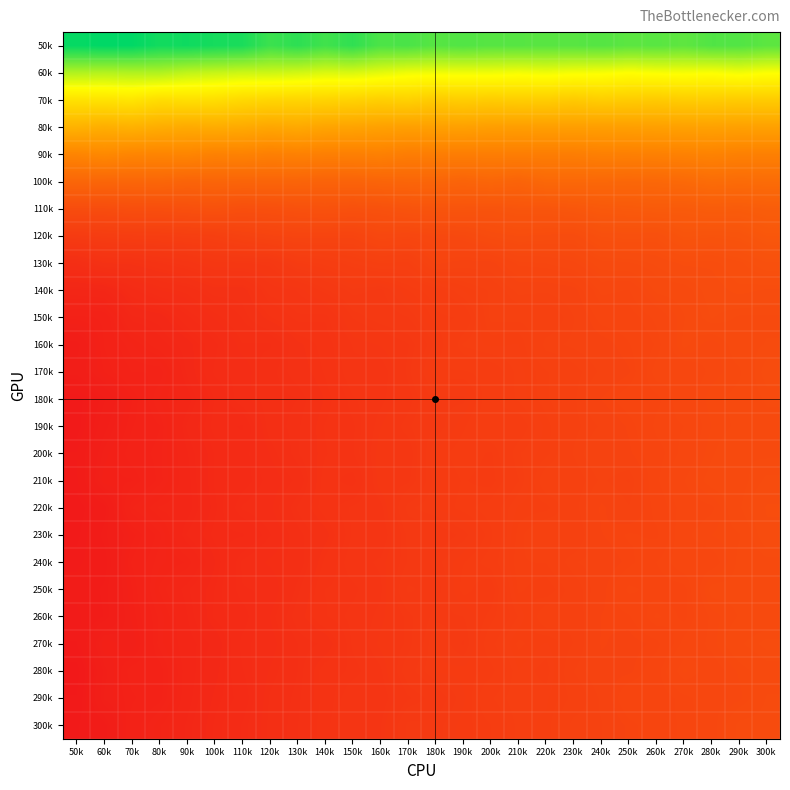

Rank the series at 150k from highest to lowest value.

50k, 60k, 70k, 80k, 90k, 100k, 110k, 120k, 130k, 140k, 150k, 160k, 300k, 170k, 290k, 240k, 260k, 220k, 270k, 230k, 180k, 250k, 280k, 200k, 190k, 210k